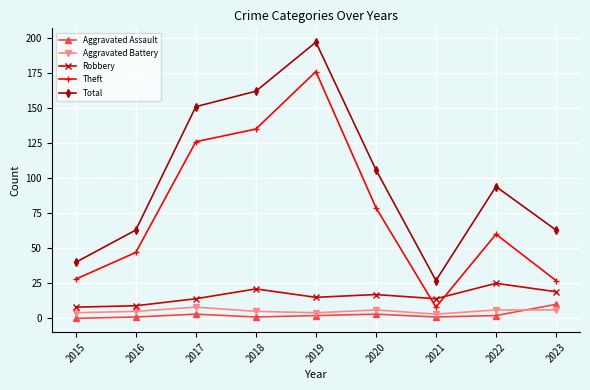

Where does the Total series first go above 94?

2017